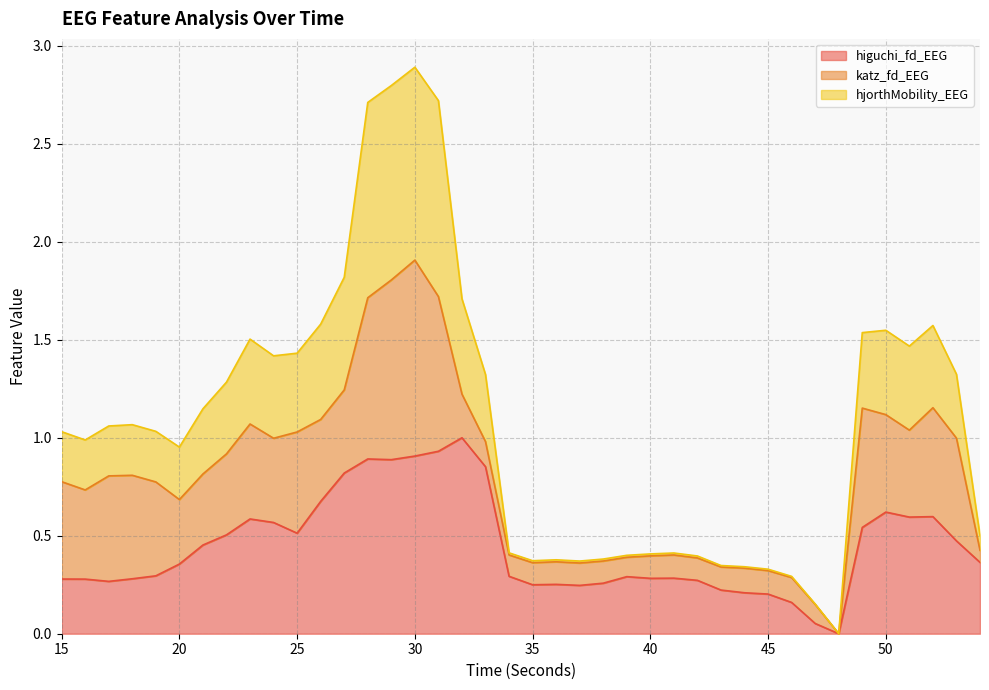

What is the highest value of the higuchi_fd_EEG series?

1.0